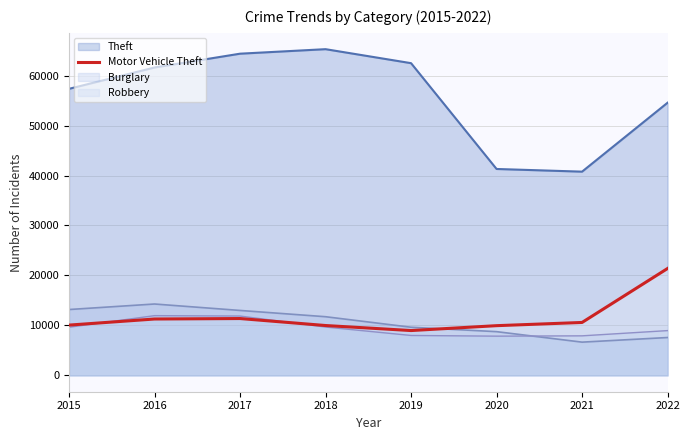

At which category does the chart reach its minimum across all series?

2021